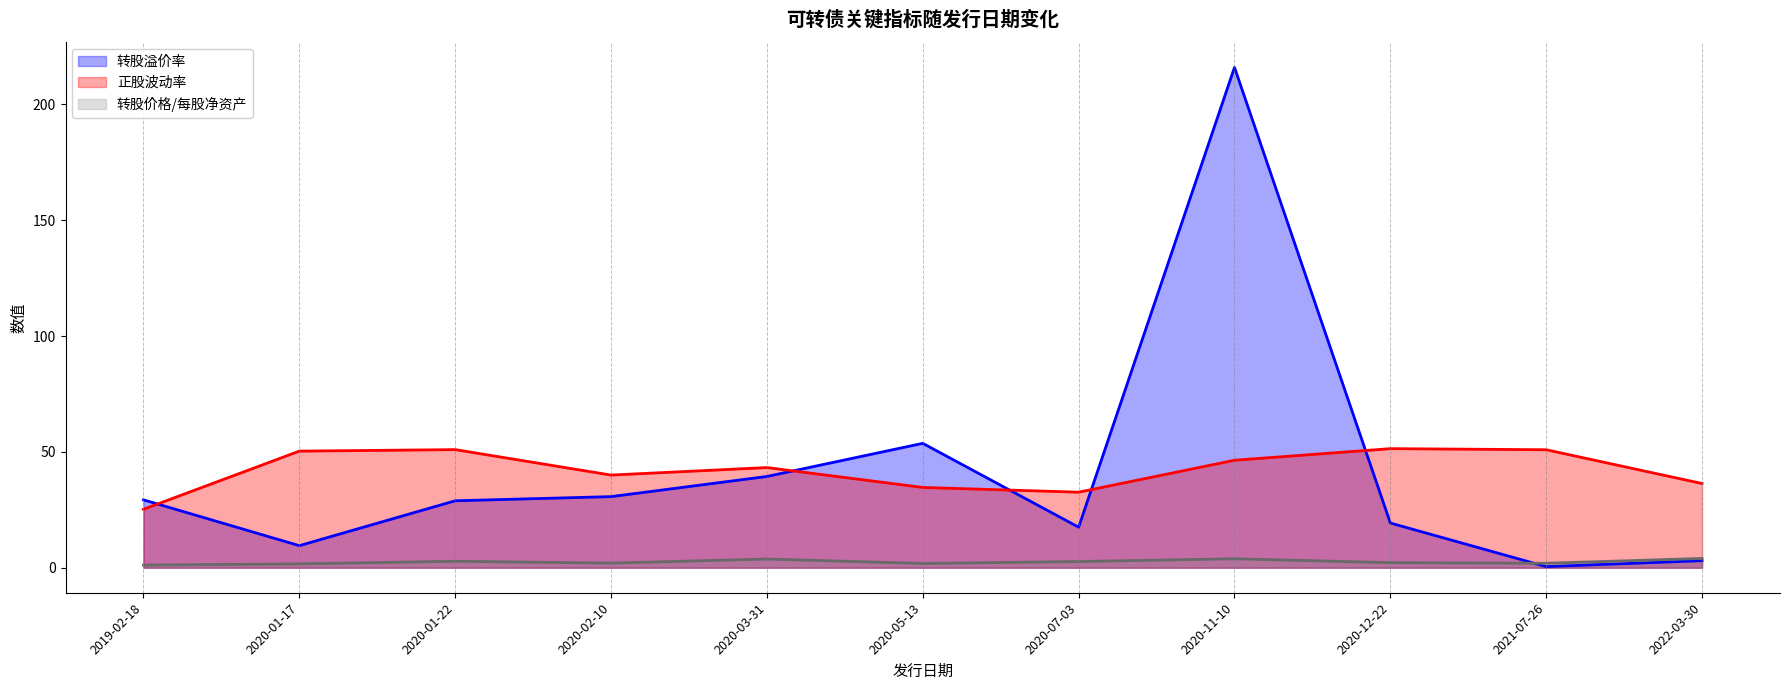

What is the minimum value for 正股波动率?

25.2